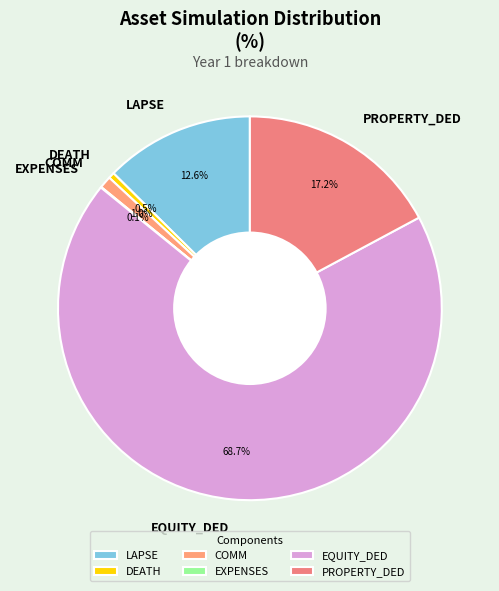

Which slice is the largest?

EQUITY_DED